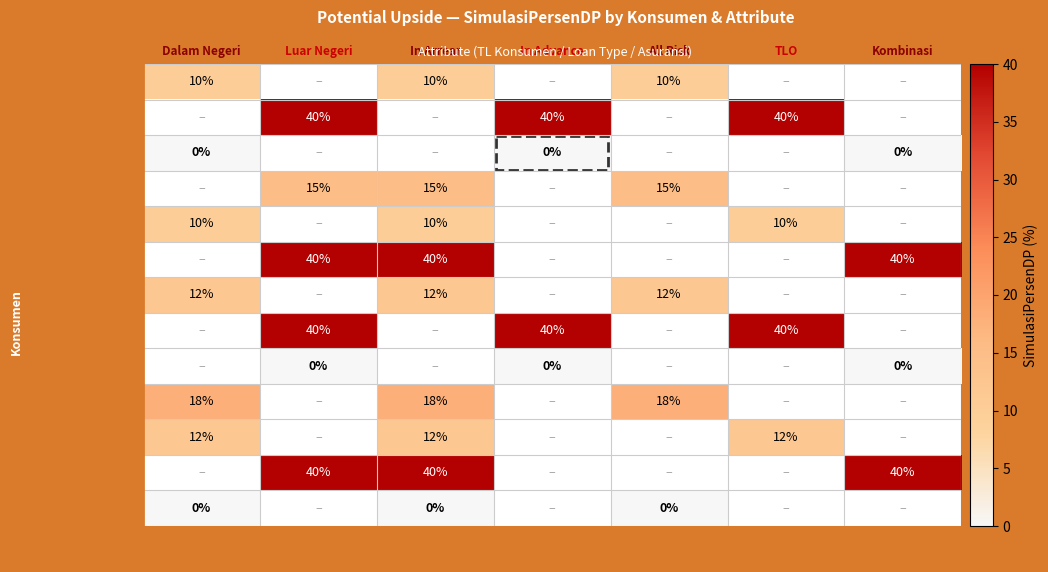

At which category does the chart reach its peak across all series?

Luar Negeri